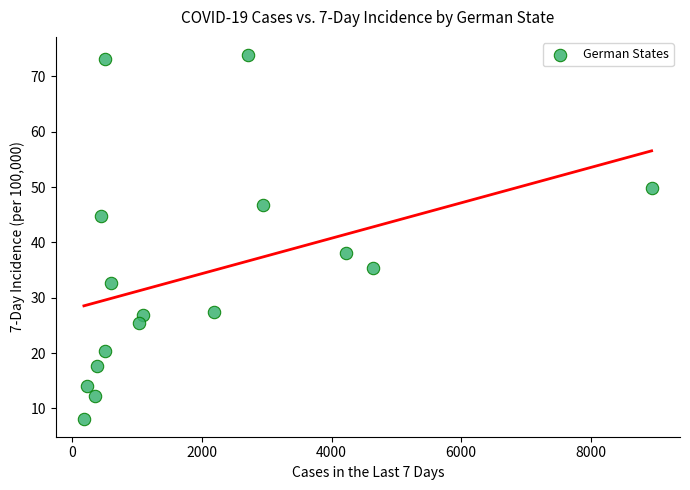

What is the range of Y values (max minus min)?

65.7